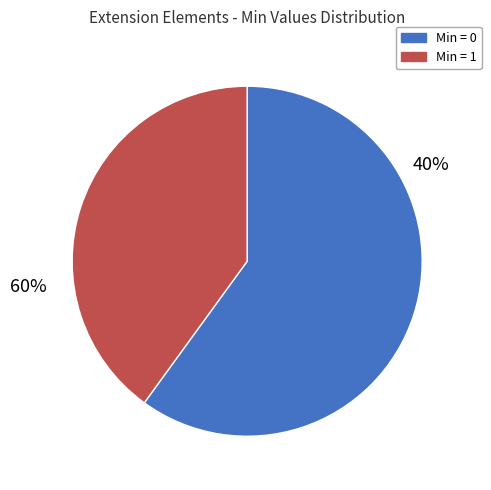

True or false: Extension.url accounts for 64% of the total.

False